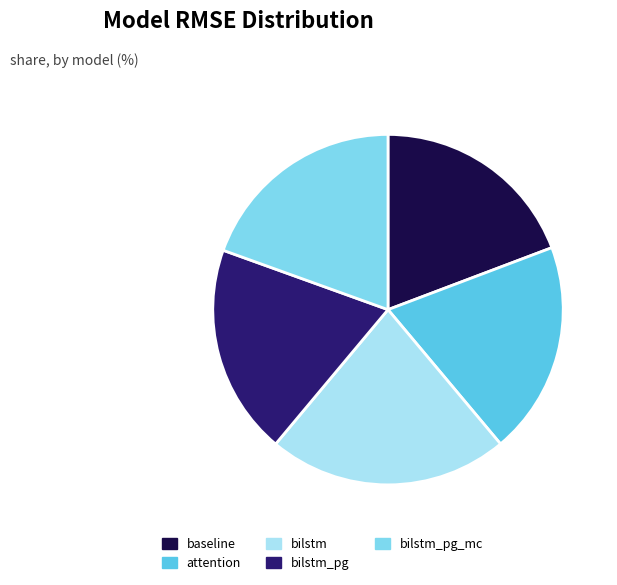

Combined, do attention and baseline account for over 50%?

No